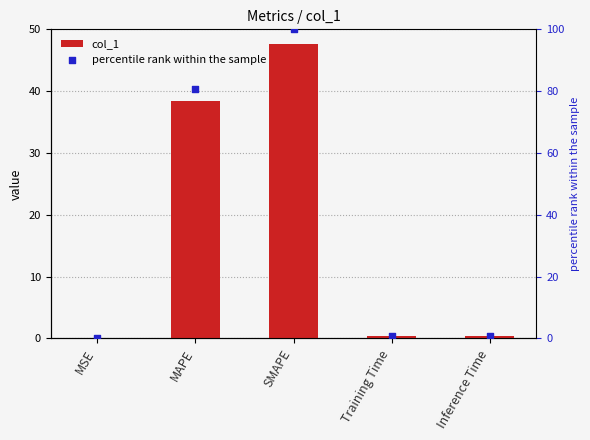

Which series has the largest total across all categories?

percentile rank within the sample